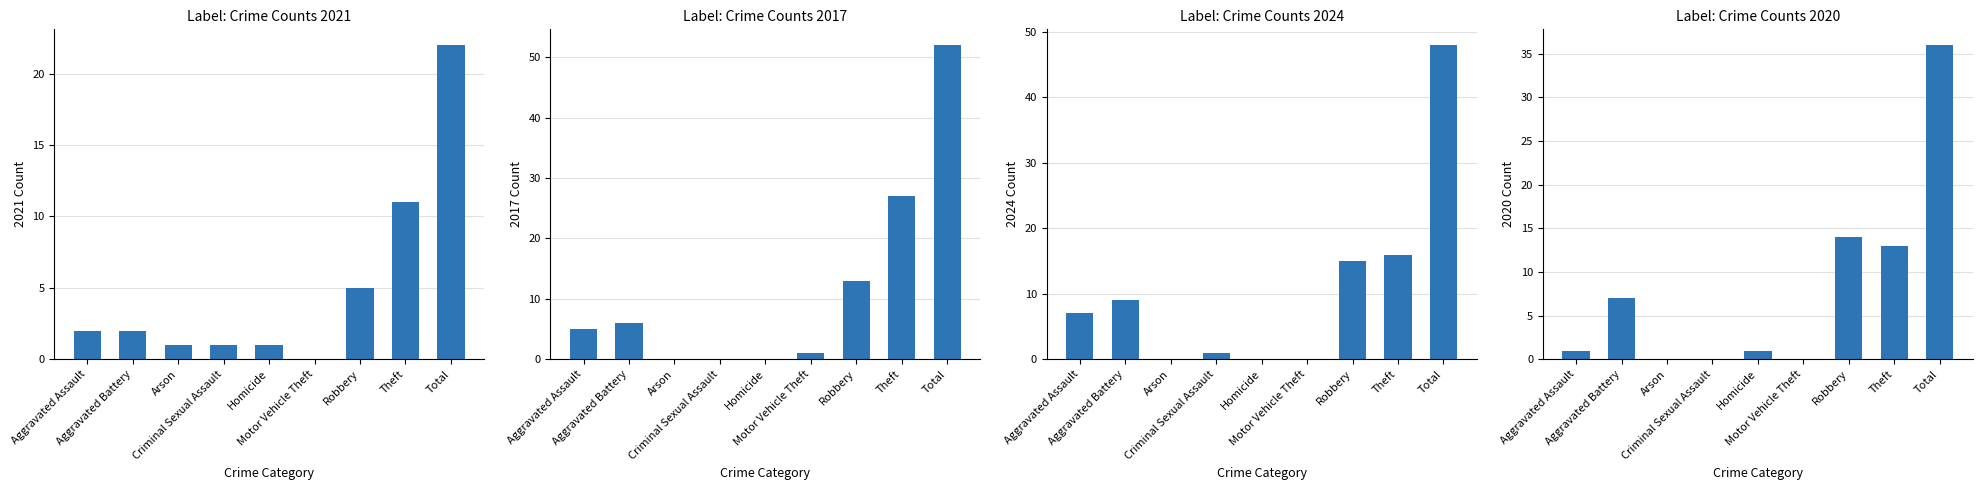

Which category has the lowest value across all series?

Motor Vehicle Theft